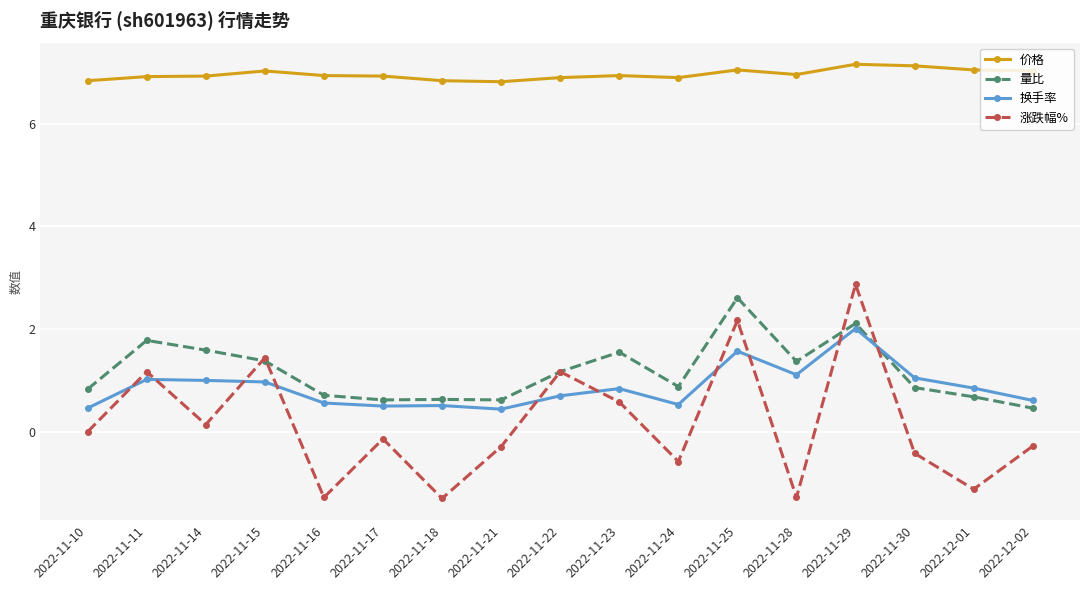

At which category does 涨跌幅% reach its first local peak?

2022-11-11